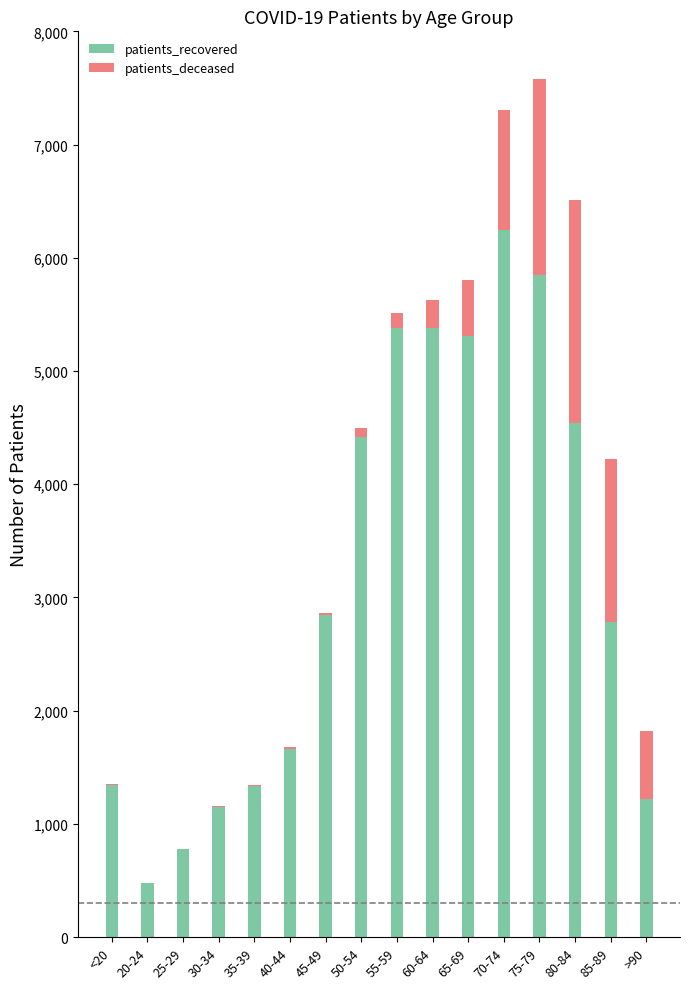

The value of patients_recovered at 75-79 is 3260. True or false?

False